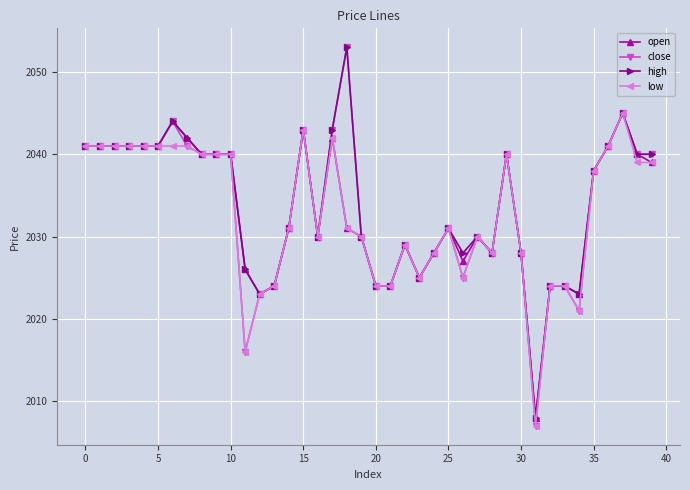

Which series has the largest range (max minus min)?

close